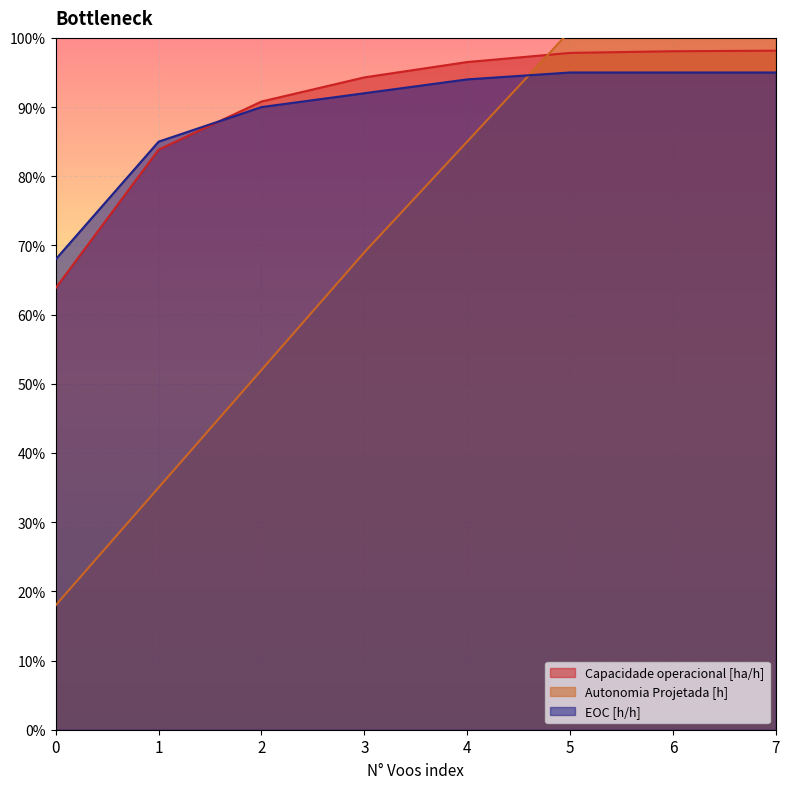

What is the average value of the Capacidade operacional [ha/h] series?

0.9